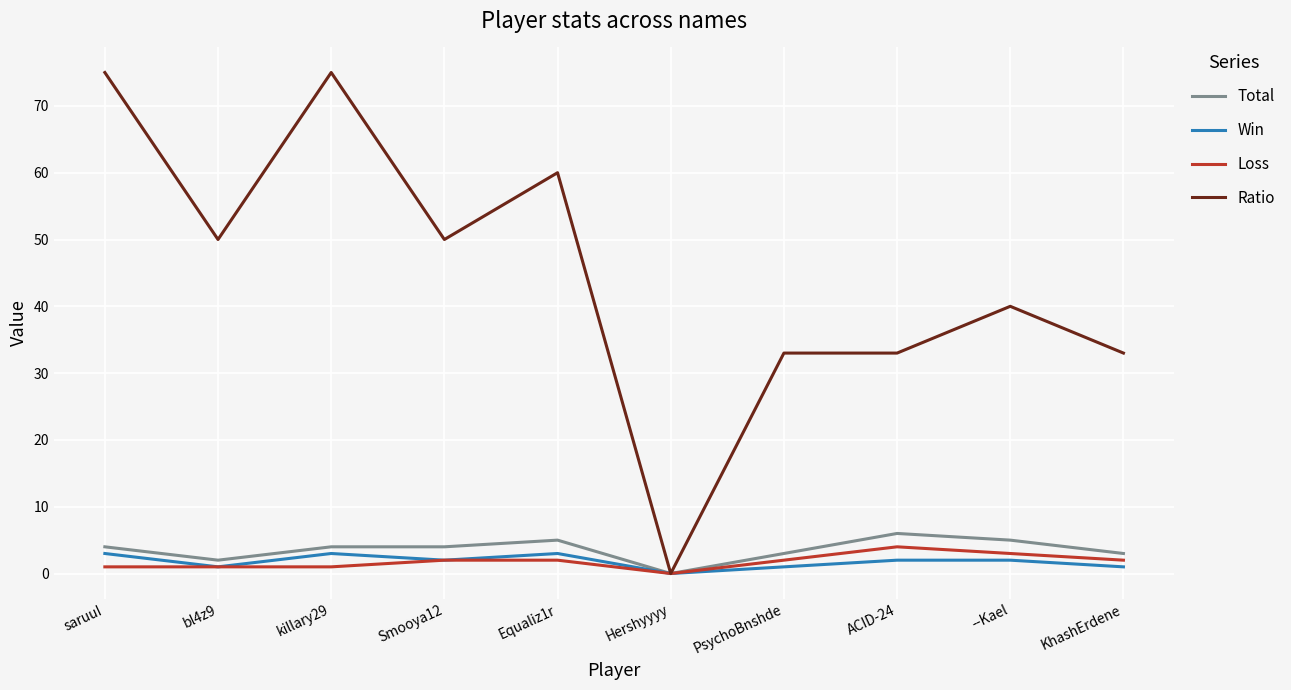

Which series changed the most between saruuI and PsychoBnshde?

Ratio